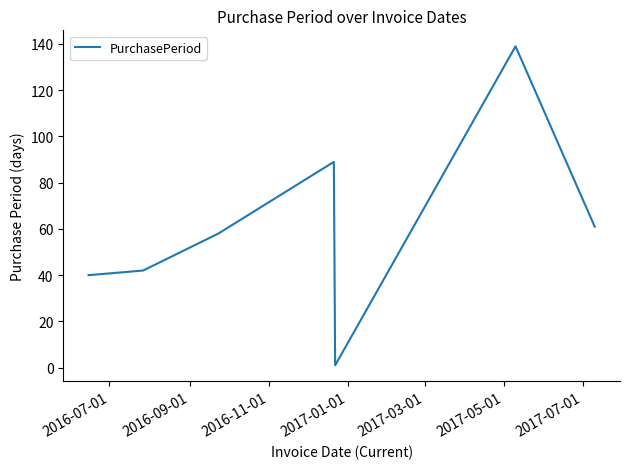

Reading right to left, what are all the values shown in this chart?

61	139	1	89	58	42	40